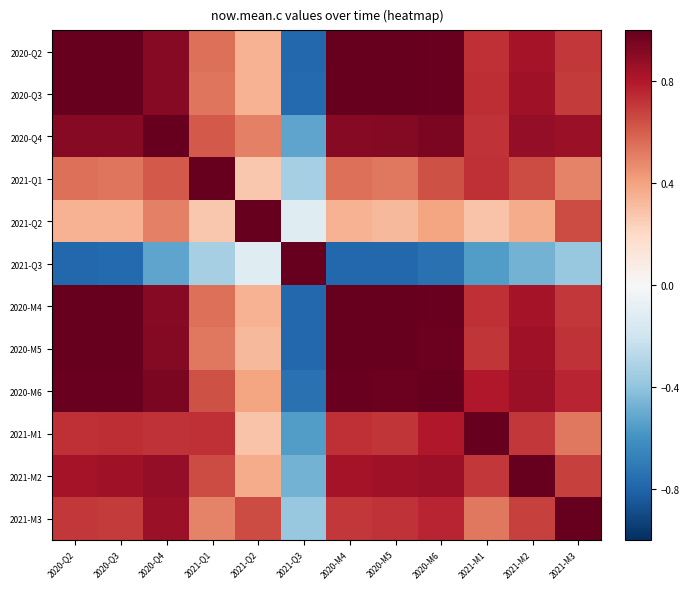

Which series has the largest range (max minus min)?

2021-Q3